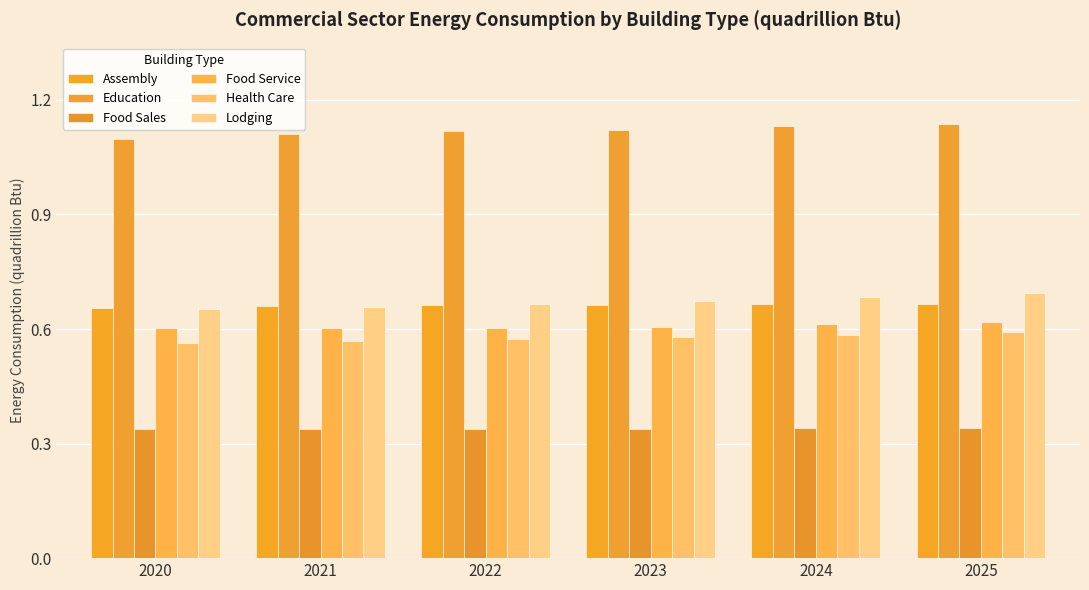

What is the total value across all series at 2021?

3.9